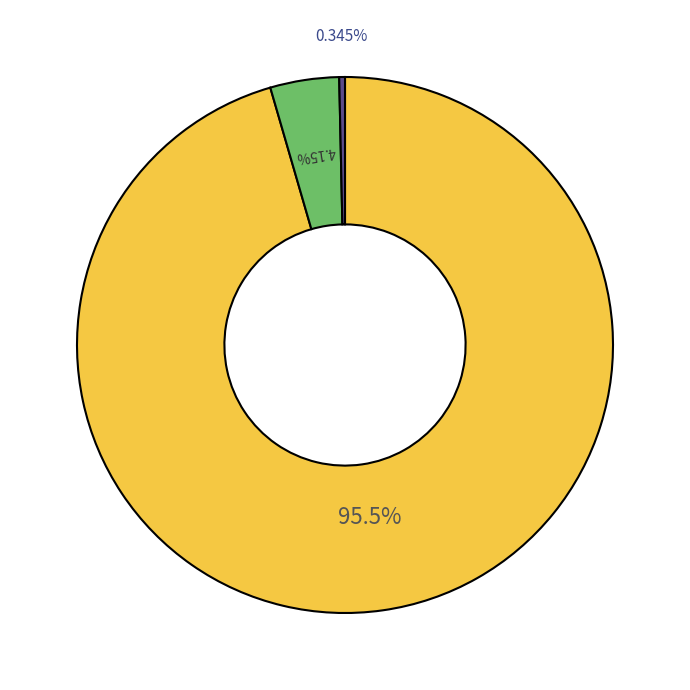

How many segments does this pie chart have?

3